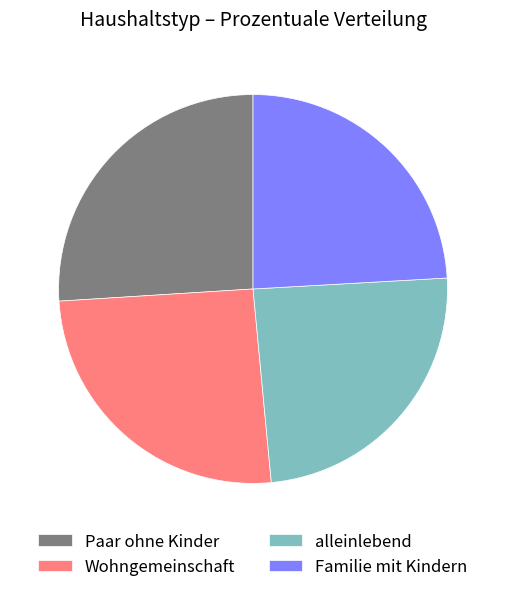

The Paar ohne Kinder slice represents 18% of the pie. True or false?

False